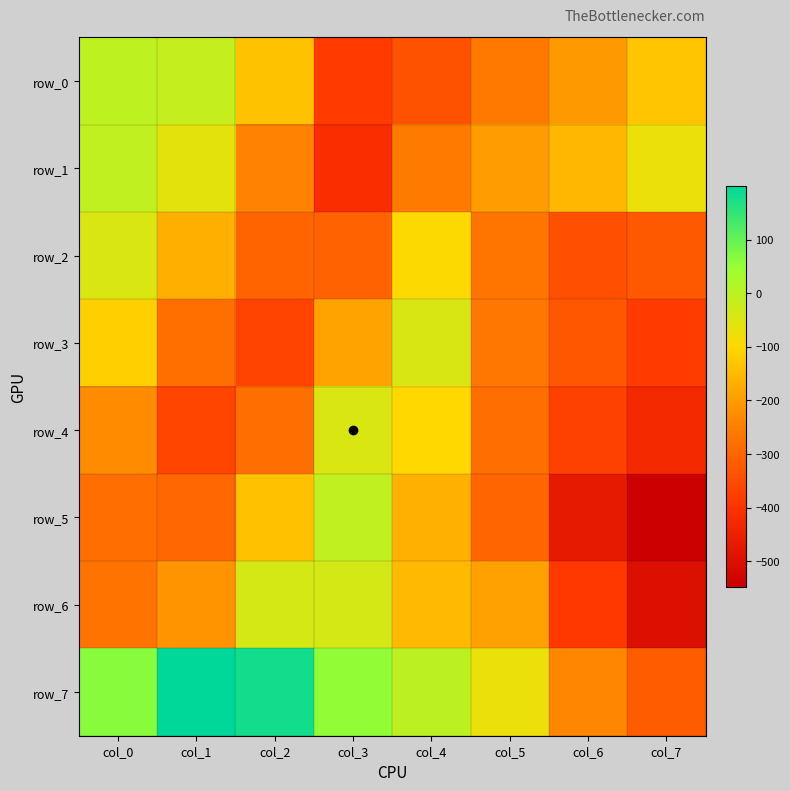

What is the difference between the row_4 values at col_0 and col_4?

128.4